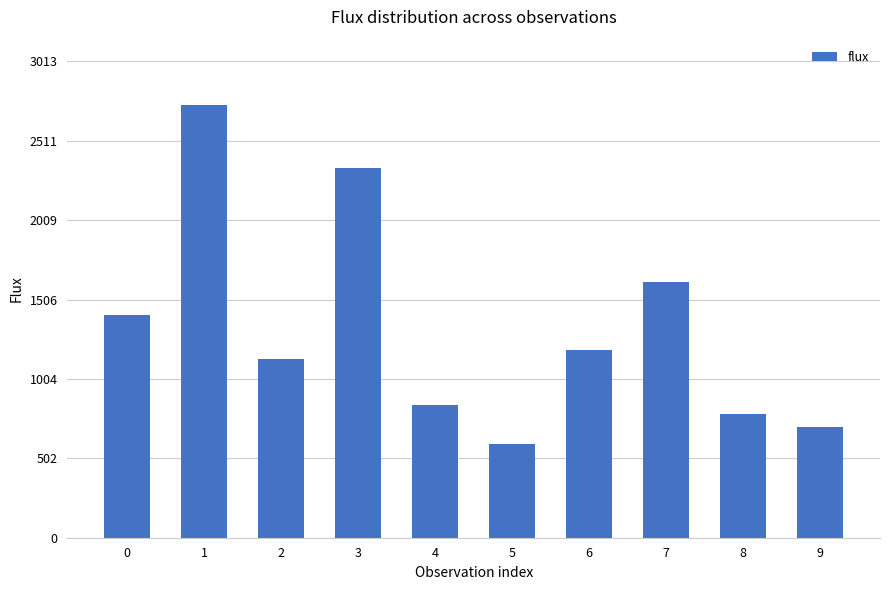

Count the number of data series in this chart.

1